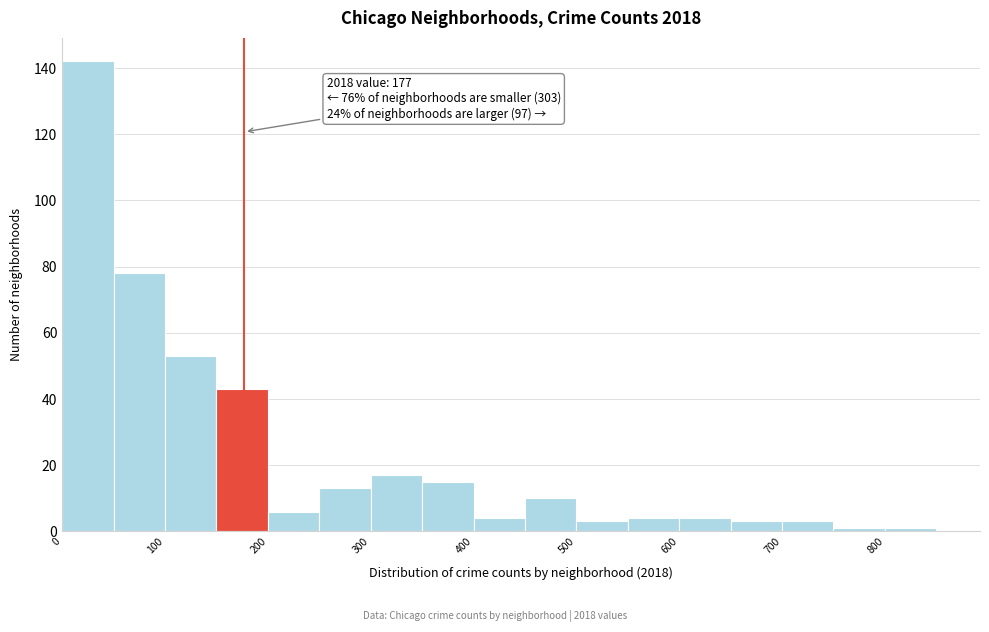

Which range on the x-axis has the tallest bar?

0 to 50